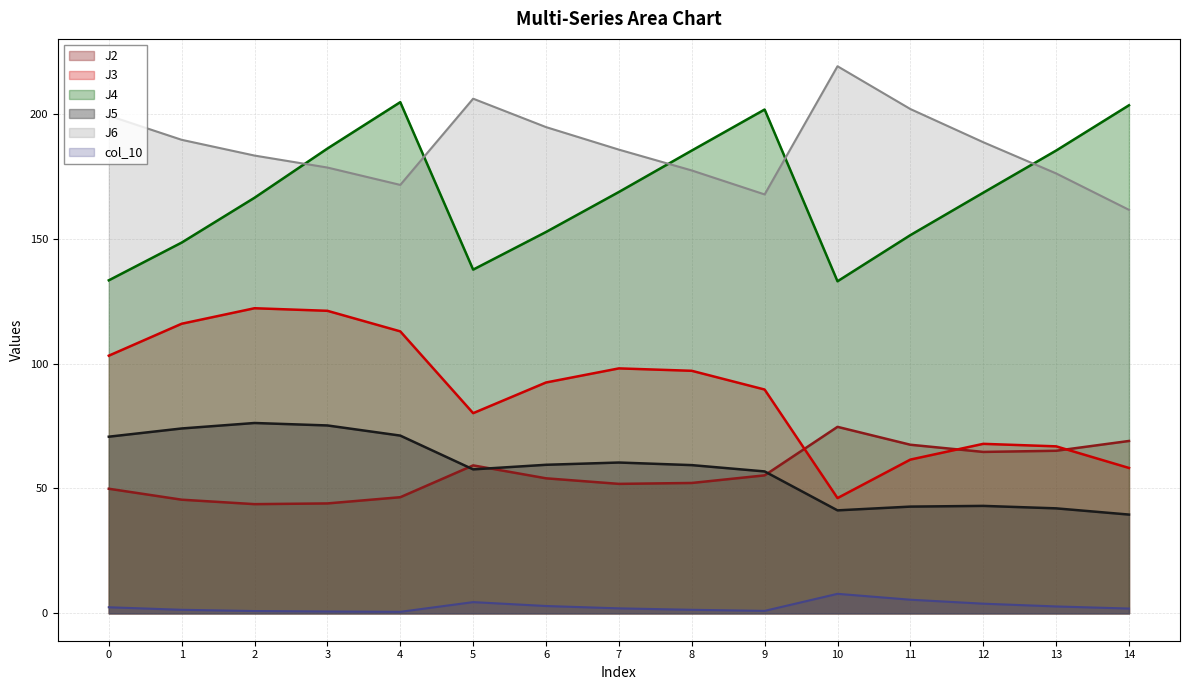

Reading left to right, extract all data points from this chart.

J2: 49.9	45.5	43.7	44.0	46.5	59.2	54.1	51.8	52.2	55.2	74.7	67.5	64.6	65.1	69.0
J3: 103.1	115.9	122.1	121.1	112.9	80.1	92.4	98.1	97.1	89.6	46.1	61.6	67.9	66.9	58.2
J4: 133.3	148.4	166.4	186.1	204.6	137.6	152.7	168.7	185.3	201.7	132.9	151.4	168.4	185.3	203.4
J5: 70.7	74.0	76.2	75.2	71.2	57.6	59.5	60.4	59.3	56.8	41.2	42.7	43.0	42.0	39.5
J6: 199.2	189.6	183.2	178.5	171.5	206.0	194.6	185.6	177.3	167.7	219.0	201.9	188.6	176.1	161.5
col_10: 2.4	1.4	0.9	0.7	0.6	4.5	3.0	2.0	1.4	1.0	7.8	5.5	3.9	2.8	1.9